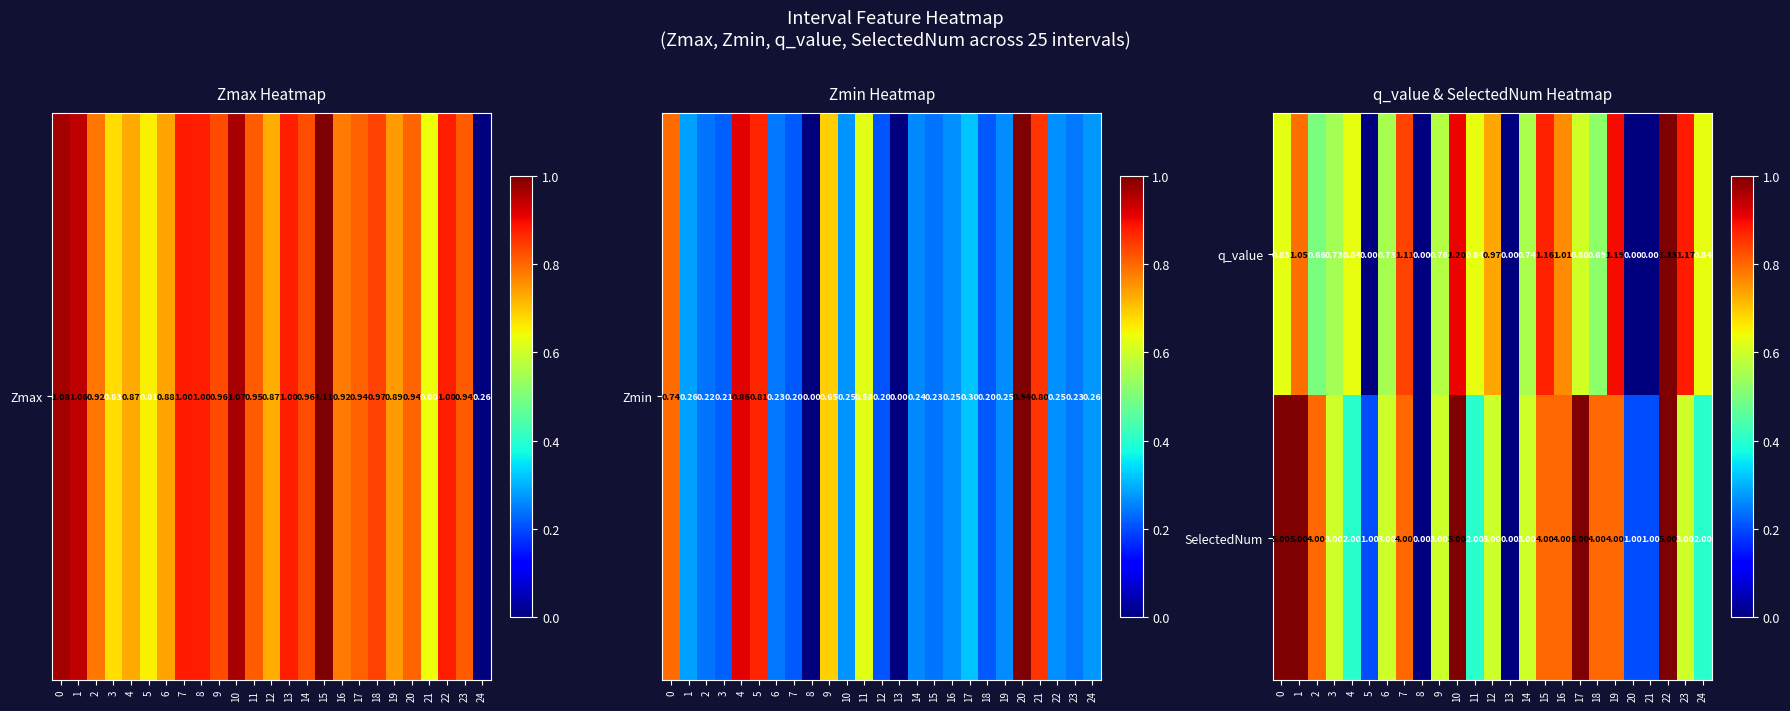

Rank the series at 20 from highest to lowest value.

SelectedNum, q_value